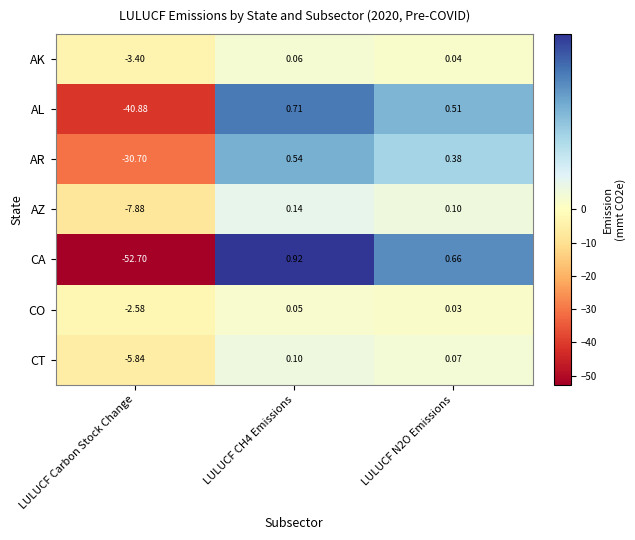

Which series has the largest range (max minus min)?

CA